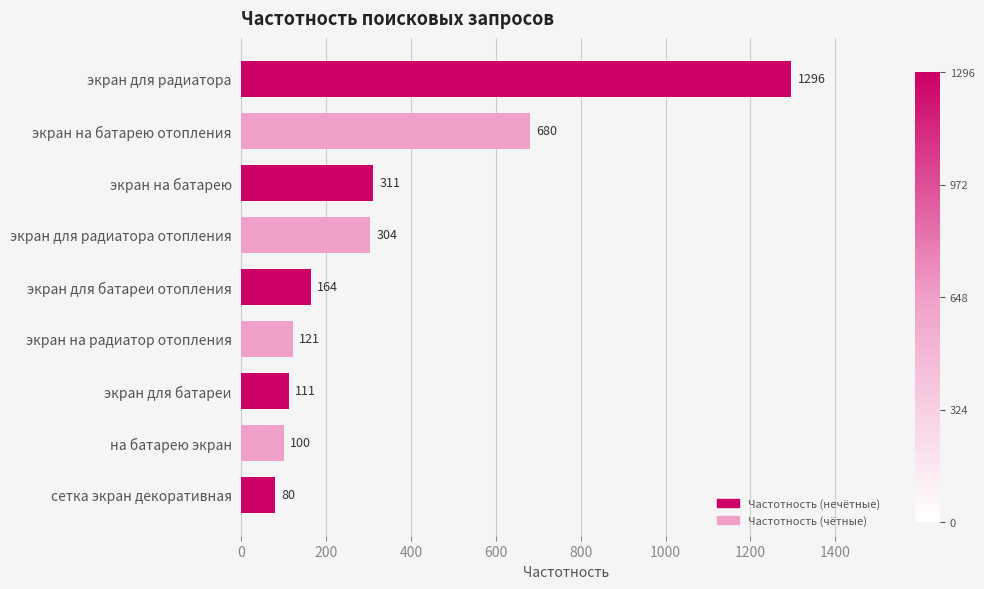

How many bars are there in total?

9